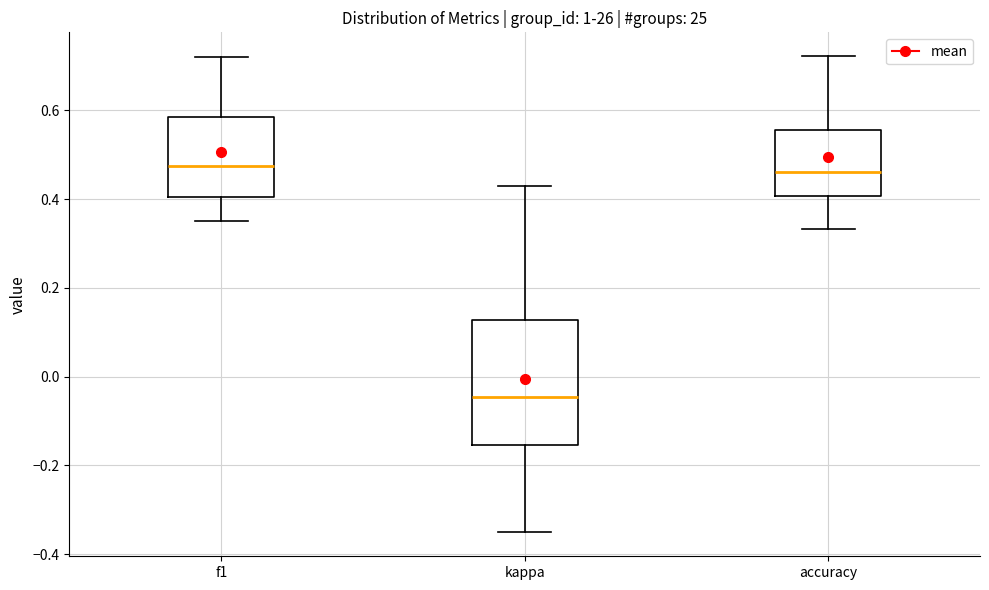

Reading left to right, transcribe this box plot: for each box, give where its median line is, the range the box spans, and where its two whiskers end, as read against the y-axis. The values are not printed on the chart, so give them approximately, as read against the axis.

f1: median 0.48, box 0.40 to 0.58, whiskers 0.36 to 0.72
kappa: median -0.04, box -0.16 to 0.12, whiskers -0.36 to 0.44
accuracy: median 0.46, box 0.40 to 0.56, whiskers 0.34 to 0.72